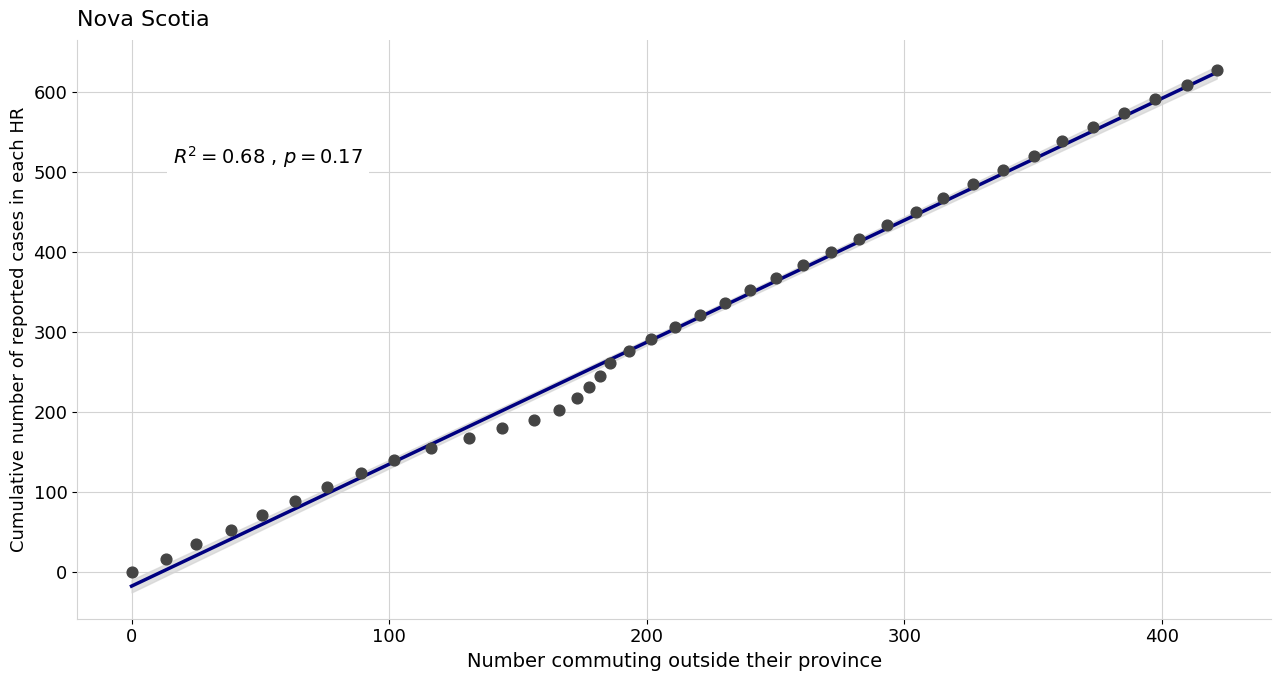

What is the range of X values (max minus min)?

421.2